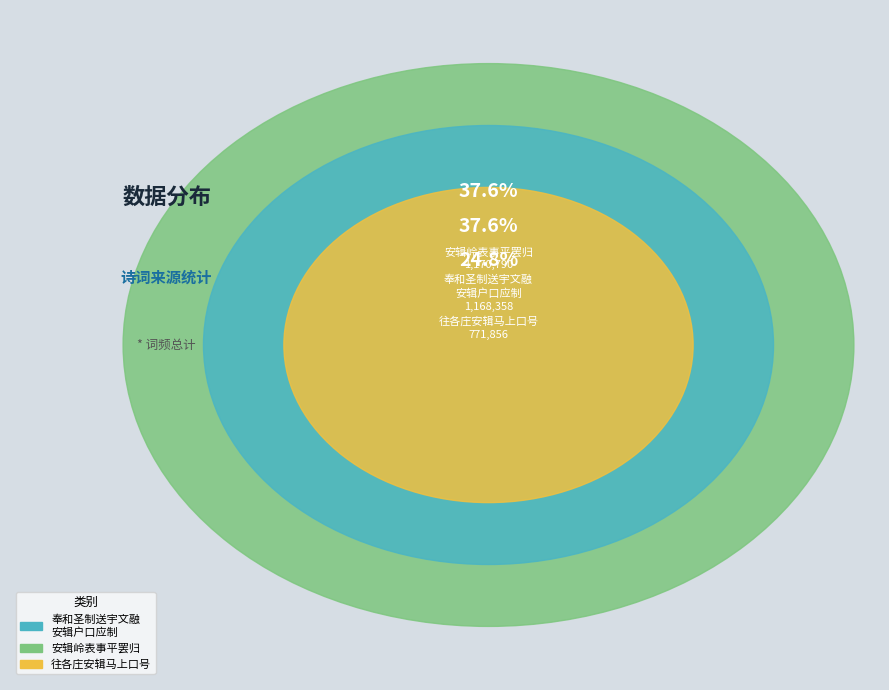

To the nearest percent, what is the difference between the 往各庄安辑马上口号 and 奉和圣制送宇文融安辑户口应制 slice percentages?

13%